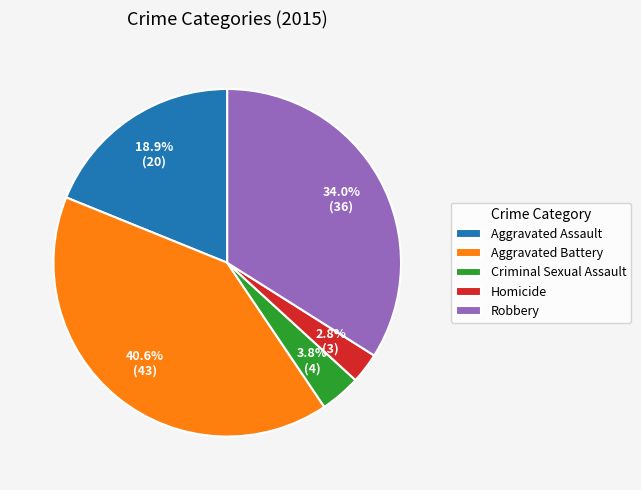

Count the number of slices in the pie.

5